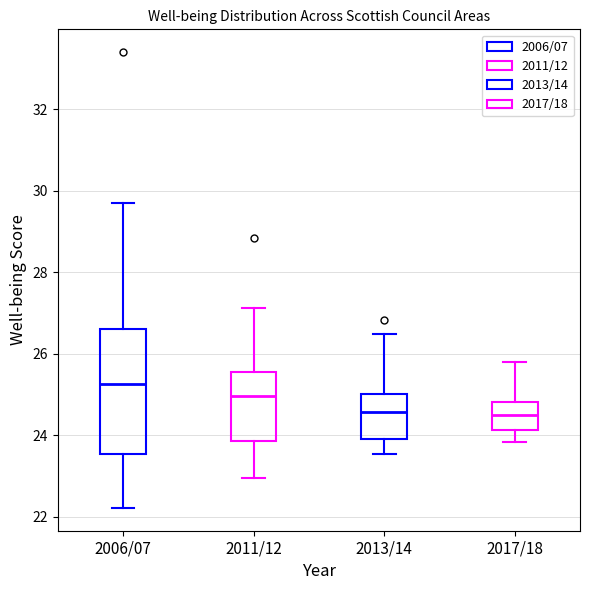

Reading left to right, read every box against the y-axis: the position of its median line, the range the box covers, and the ends of its whiskers. The values are not printed on the chart, so give them approximately, as read against the axis.

2006/07: median 25.2, box 23.6 to 26.6, whiskers 22.2 to 29.6
2011/12: median 25.0, box 23.8 to 25.6, whiskers 23.0 to 27.2
2013/14: median 24.6, box 24.0 to 25.0, whiskers 23.6 to 26.4
2017/18: median 24.4, box 24.2 to 24.8, whiskers 23.8 to 25.8